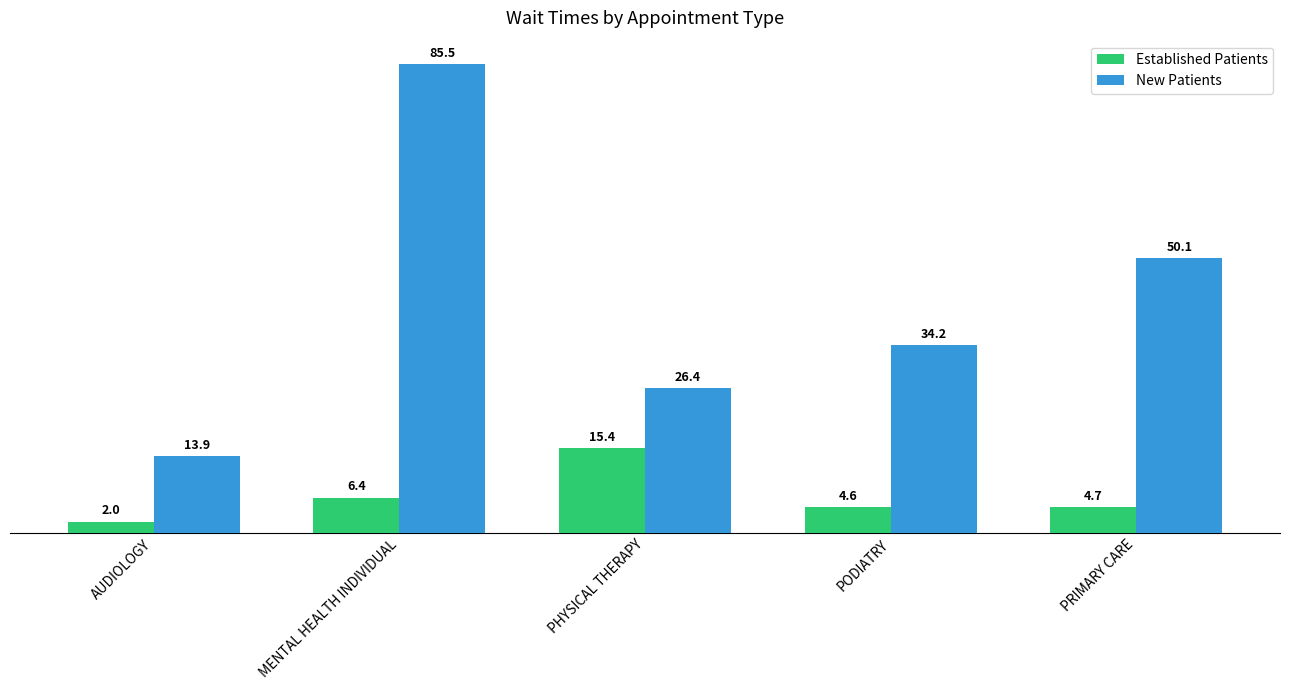

Reading left to right, list all the values displayed in this chart.

Established Patients: AUDIOLOGY=2.0	MENTAL HEALTH INDIVIDUAL=6.4	PHYSICAL THERAPY=15.4	PODIATRY=4.6	PRIMARY CARE=4.7
New Patients: AUDIOLOGY=13.9	MENTAL HEALTH INDIVIDUAL=85.5	PHYSICAL THERAPY=26.4	PODIATRY=34.2	PRIMARY CARE=50.1